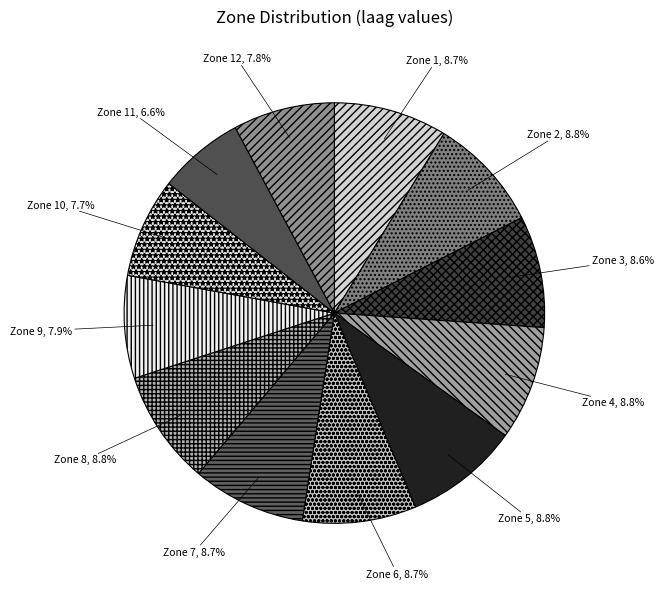

What is the total percentage of Zone 8 and Zone 10?

16.5%